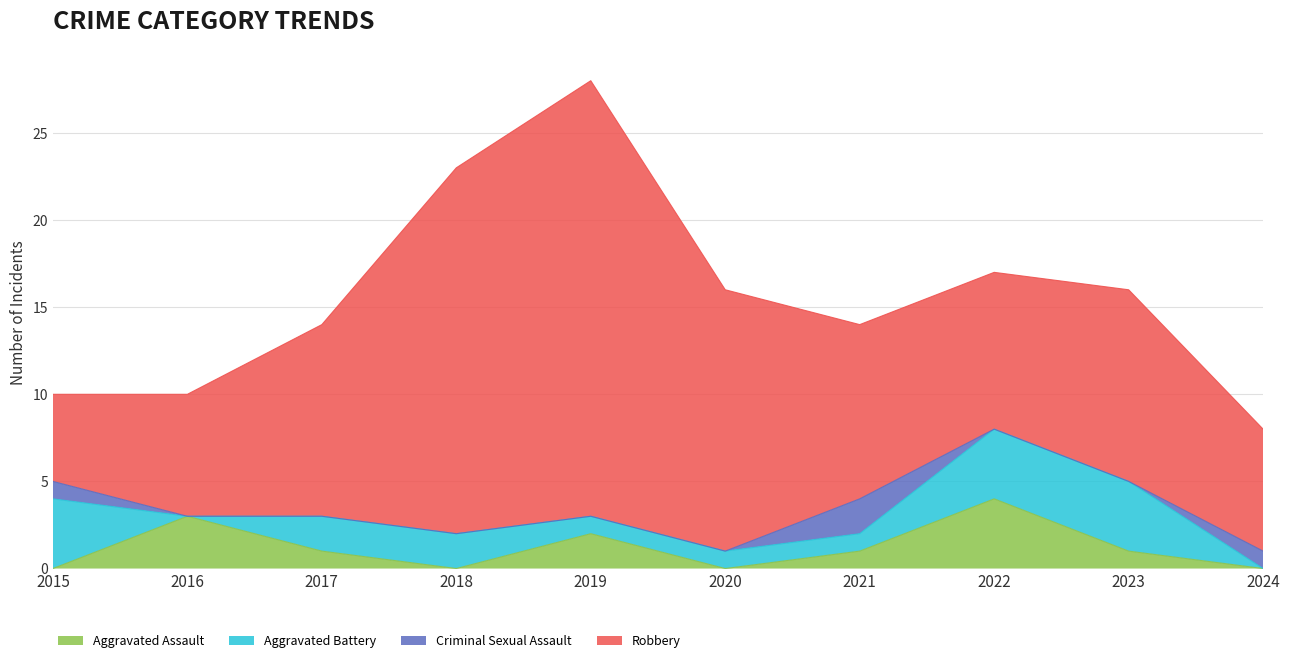

Which series changed the most between 2017 and 2024?

Robbery